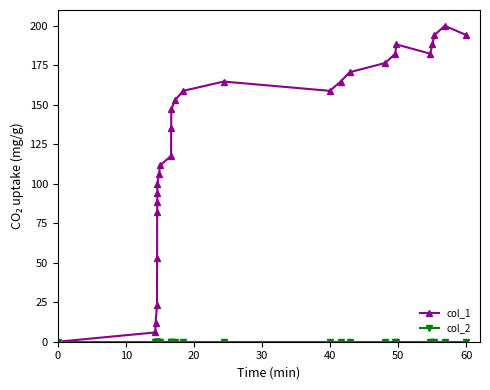

What is the value of the col_1 point at the 25th from the left?

188.2